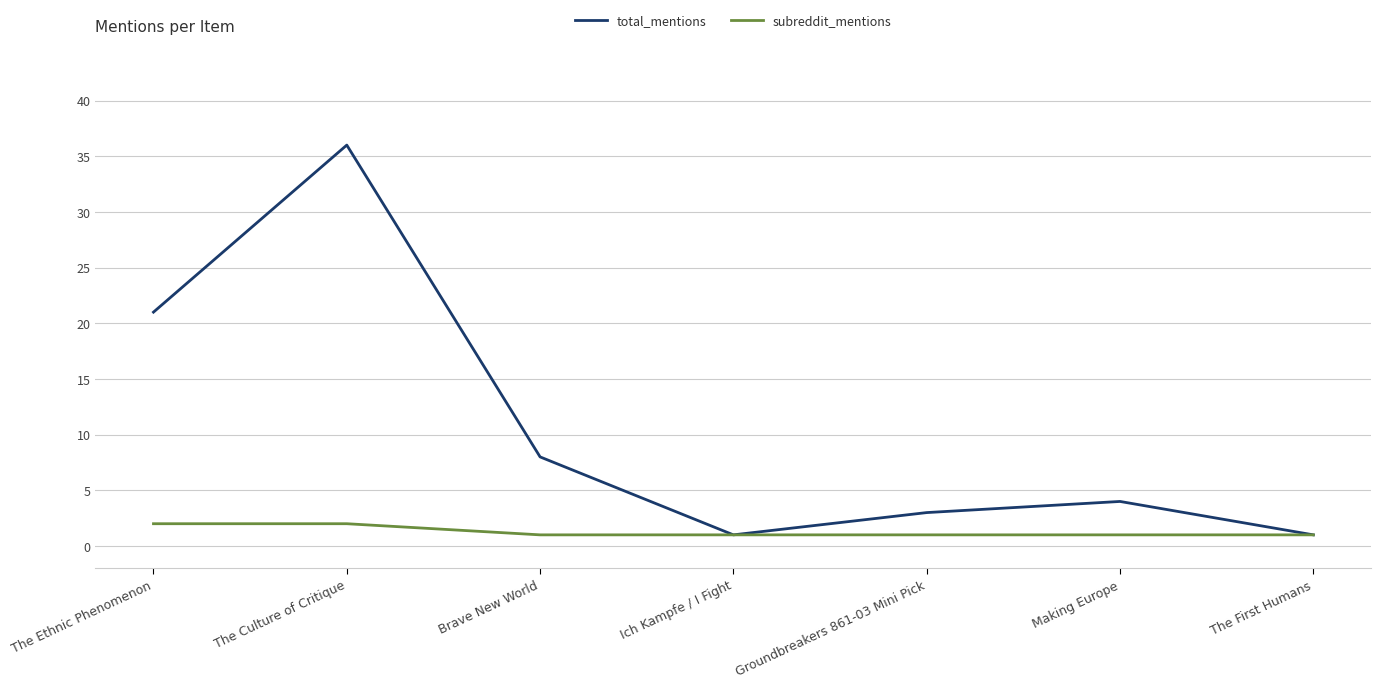

What is the greatest value displayed?

36